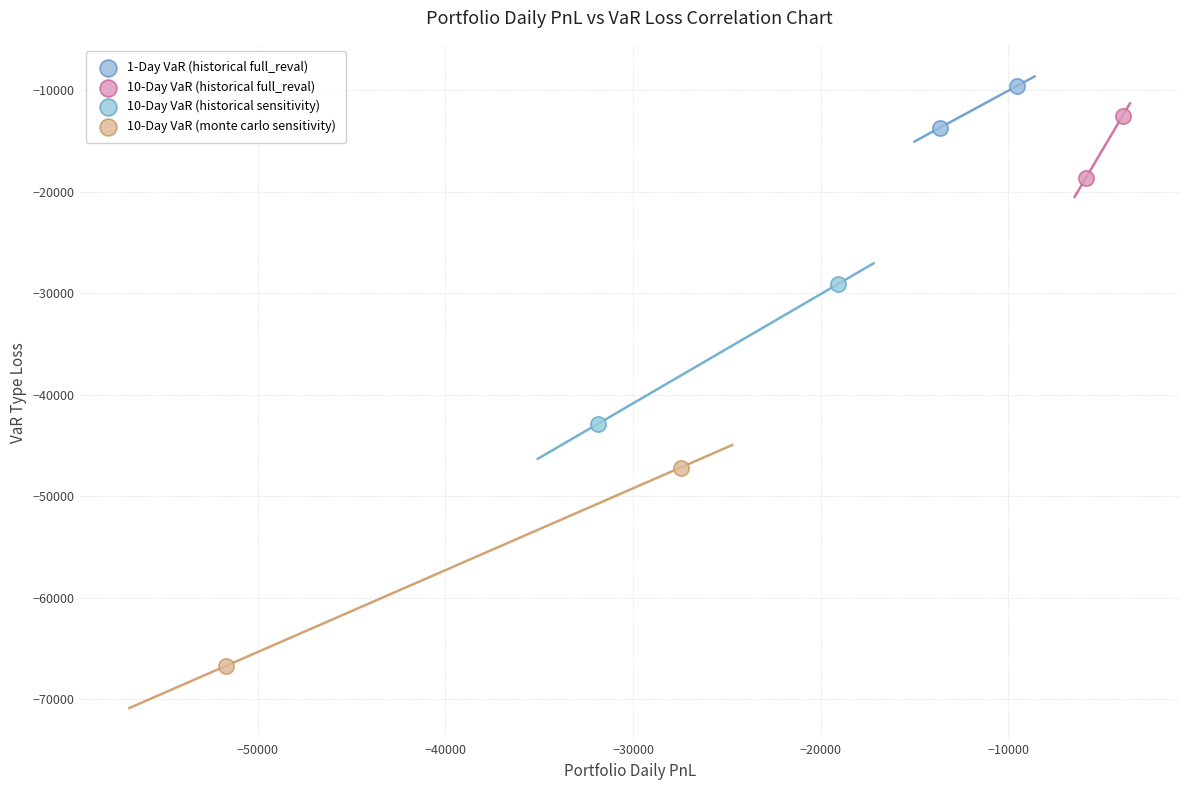

What are all the series names shown in the legend?

1-Day VaR (historical full_reval), 10-Day VaR (historical full_reval), 10-Day VaR (historical sensitivity), 10-Day VaR (monte carlo sensitivity)